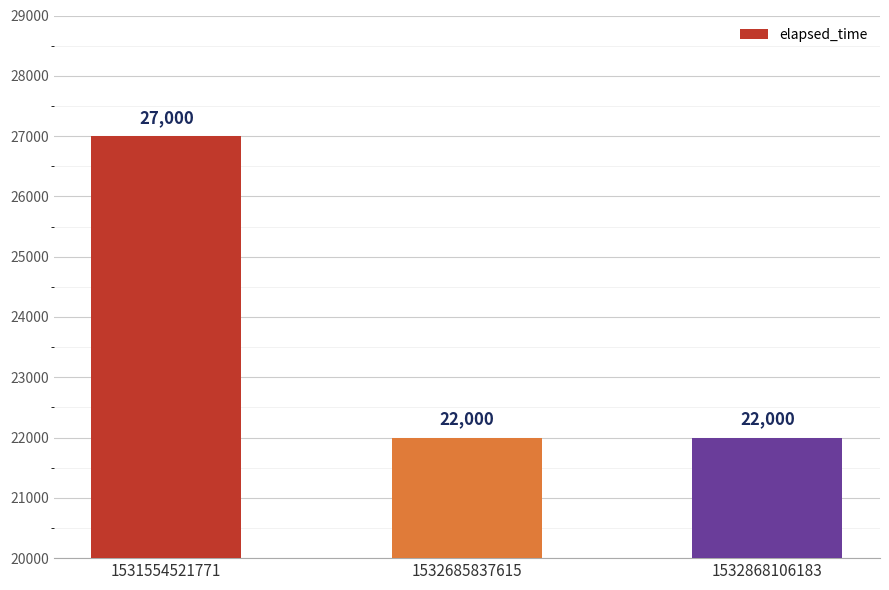

How many values are between 22000 and 27000?

3